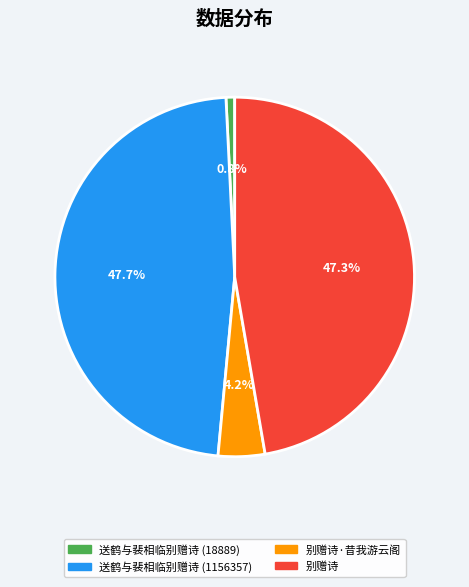

Count the number of slices in the pie.

4